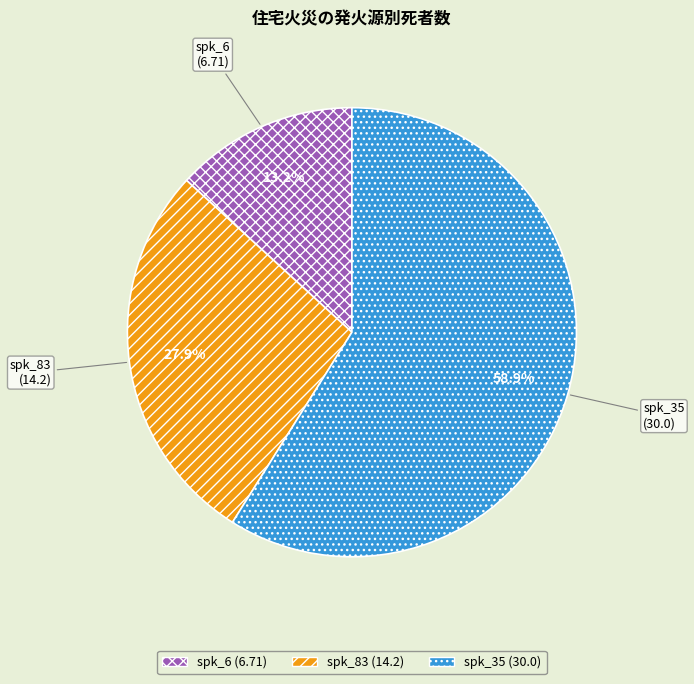

Which slice is the smallest?

spk_6